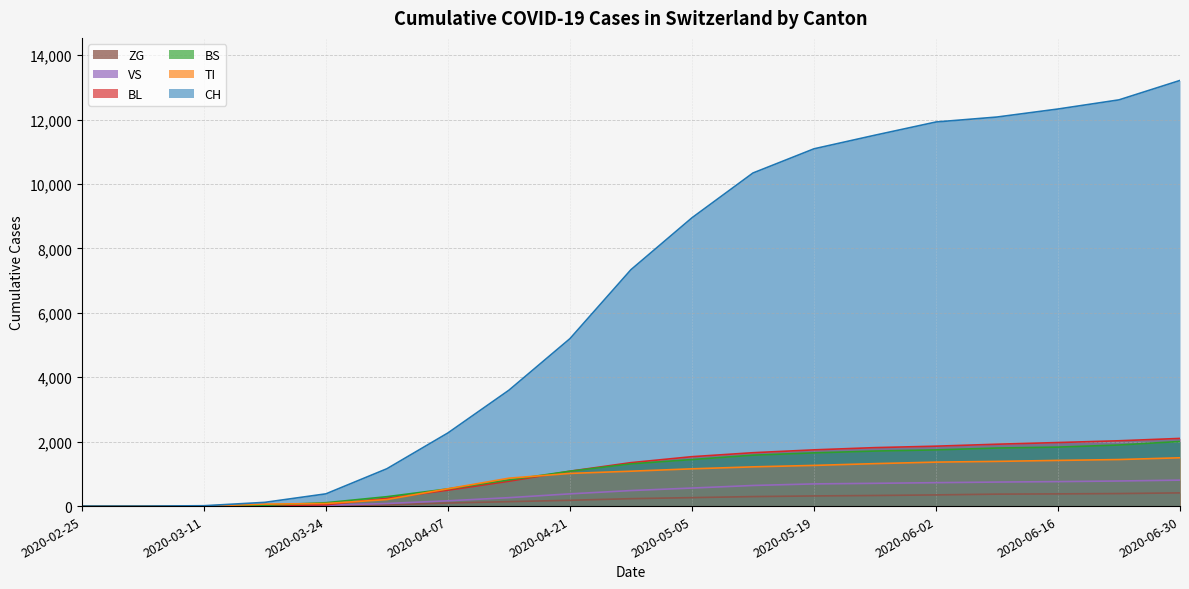

At which category is the sum across all series the highest?

2020-06-30